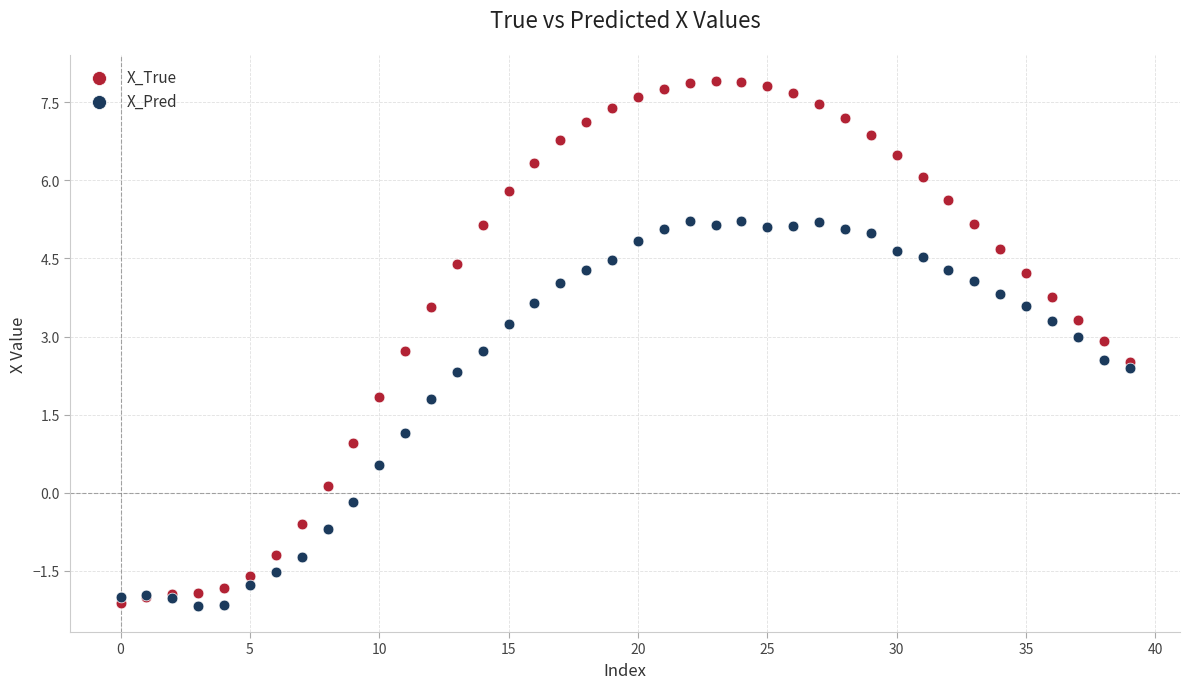

Which series reaches the maximum Y coordinate?

X_True